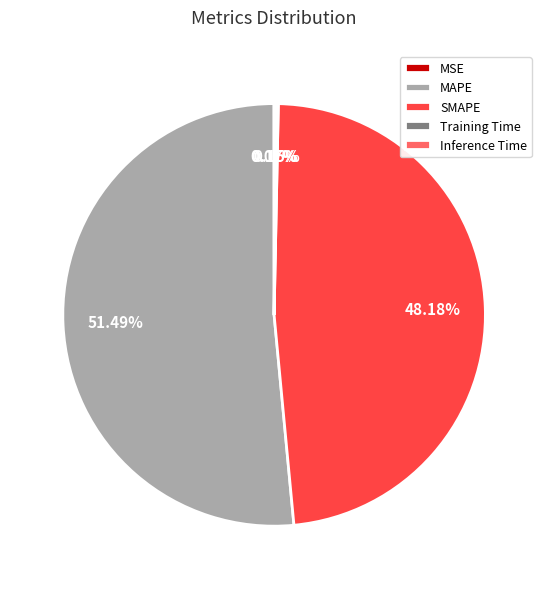

Which category accounts for the majority?

MAPE